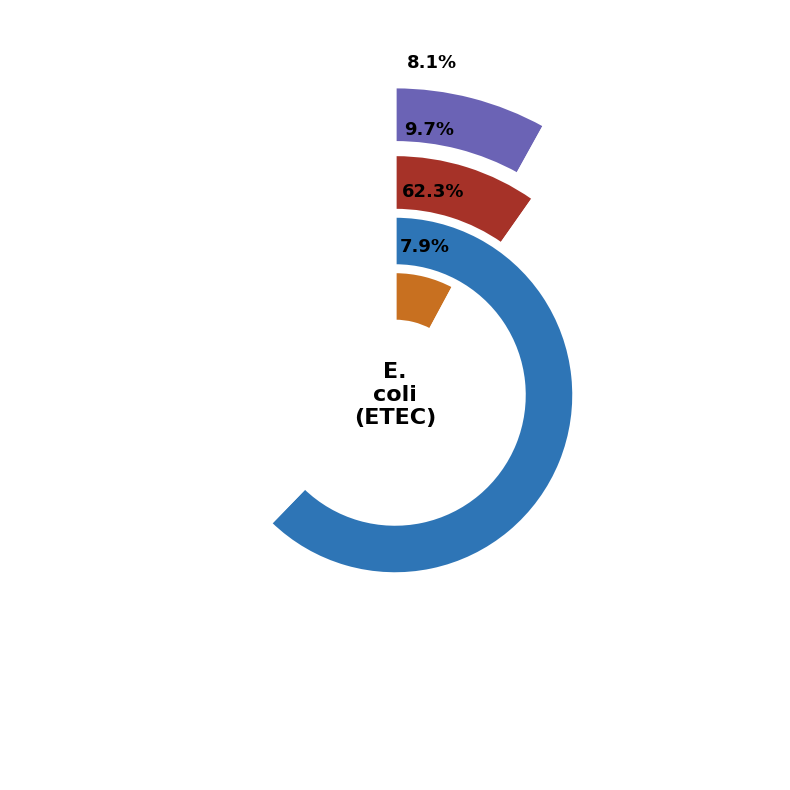

Which slice is the largest?

E. coli (ETEC)